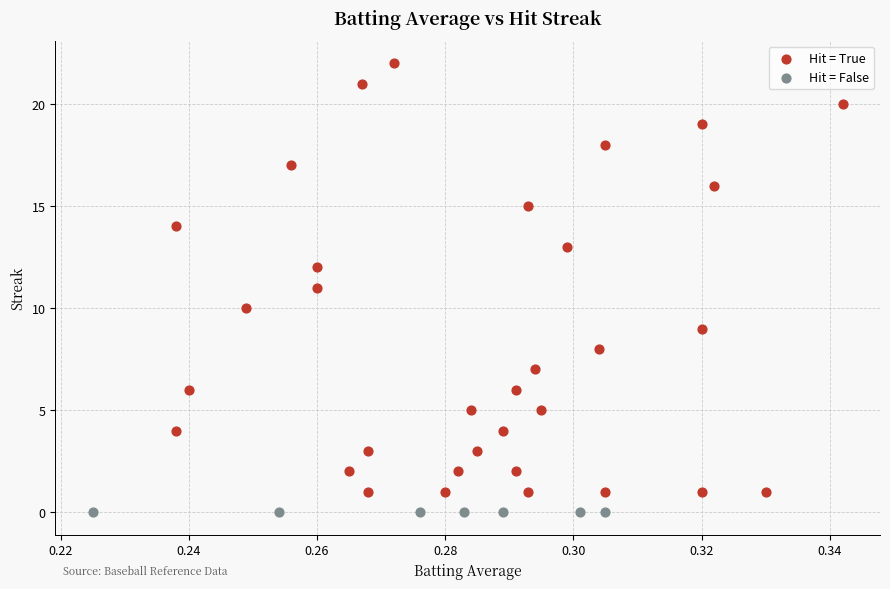

Which series contains the highest Y value?

Hit = True